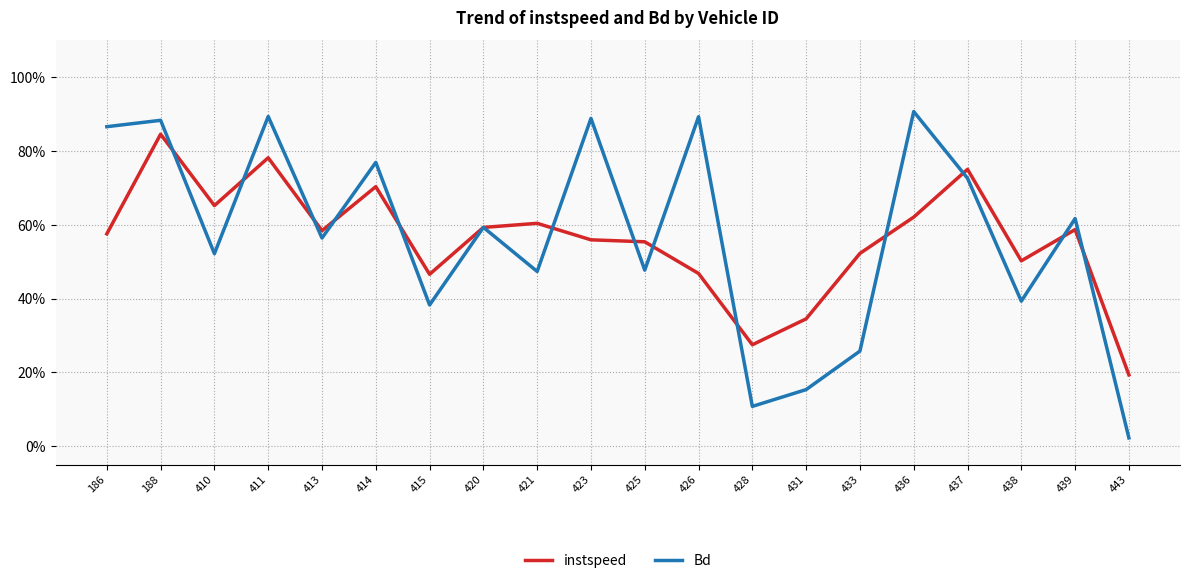

Does the chart have visible grid lines?

Yes